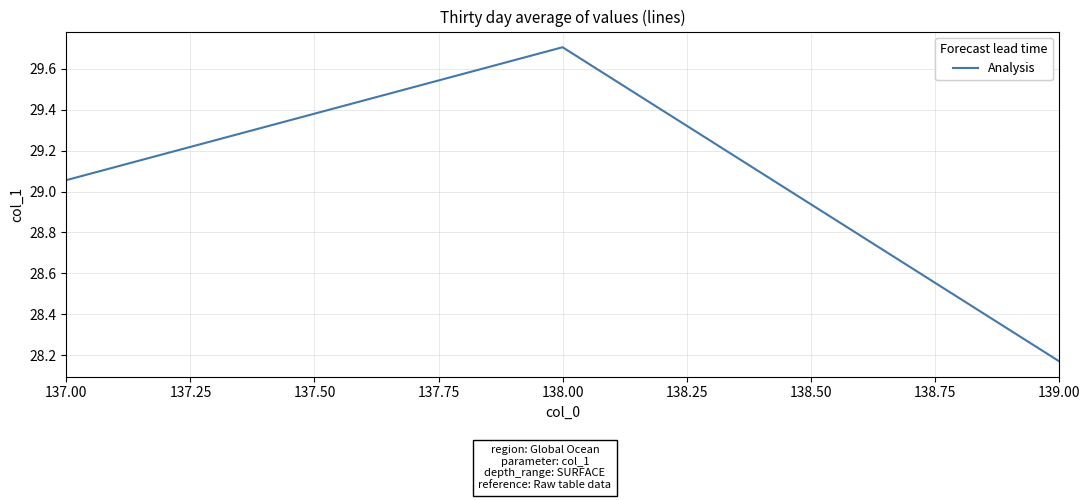

True or false: the data shows 29.7 at 138.00.

True